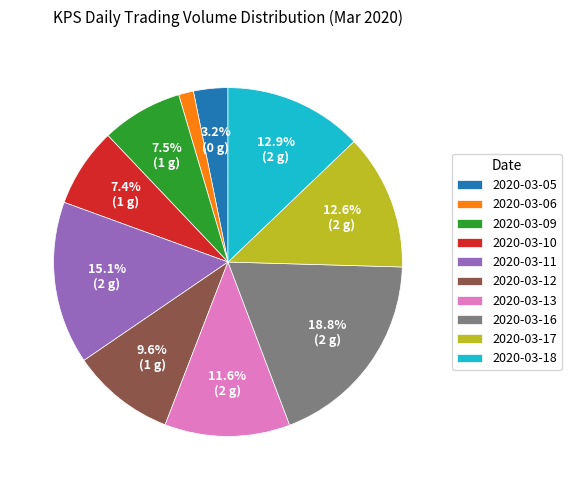

What is the smallest slice in the pie chart?

2020-03-06